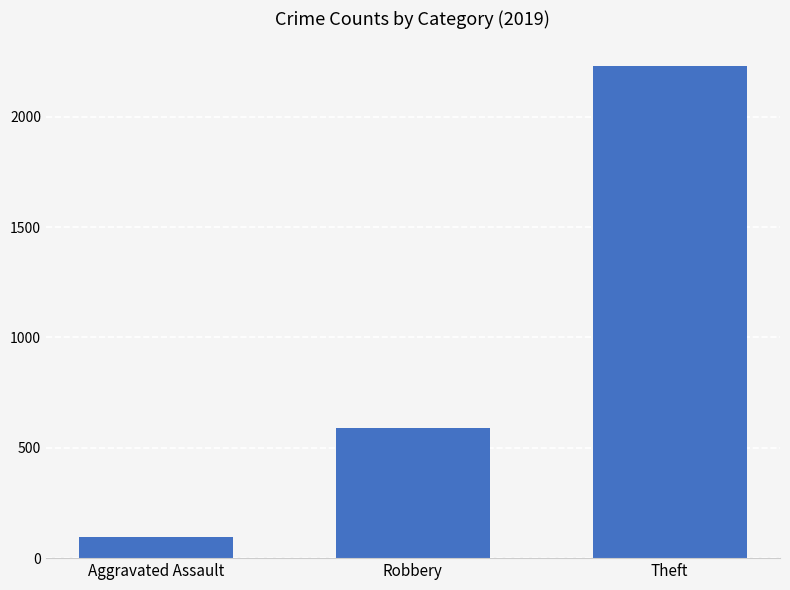

How many distinct data groups are displayed?

1